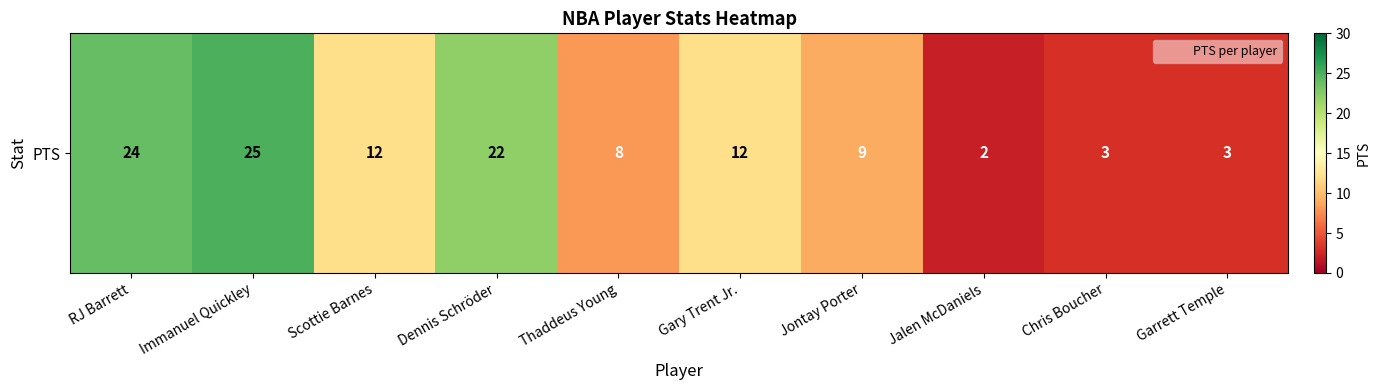

True or false: the data shows 3 at Chris Boucher.

True